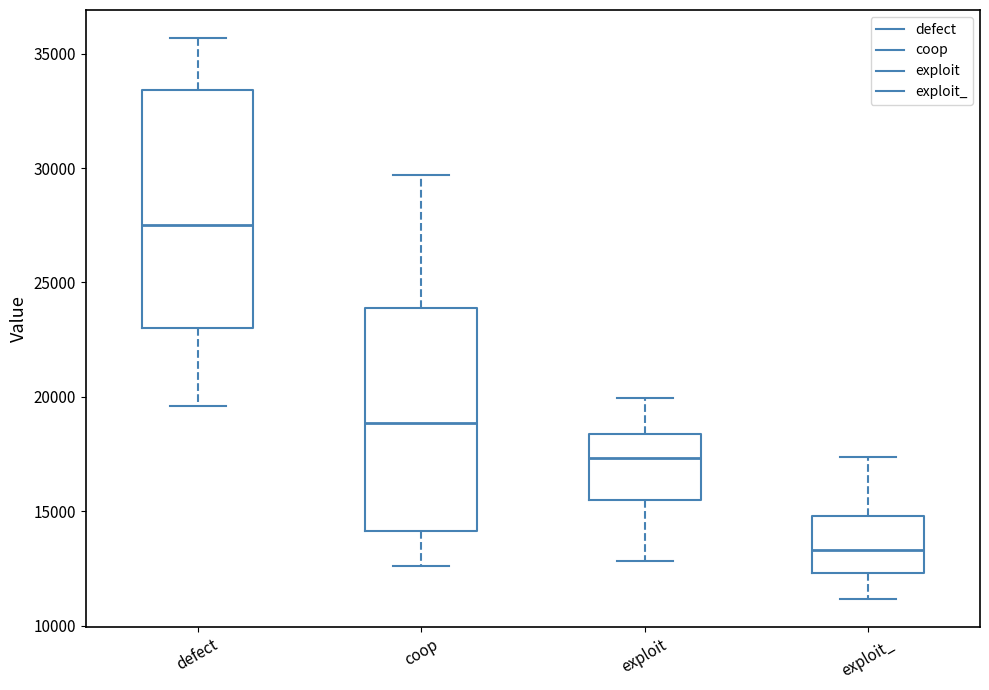

Which box has the highest median line?

defect